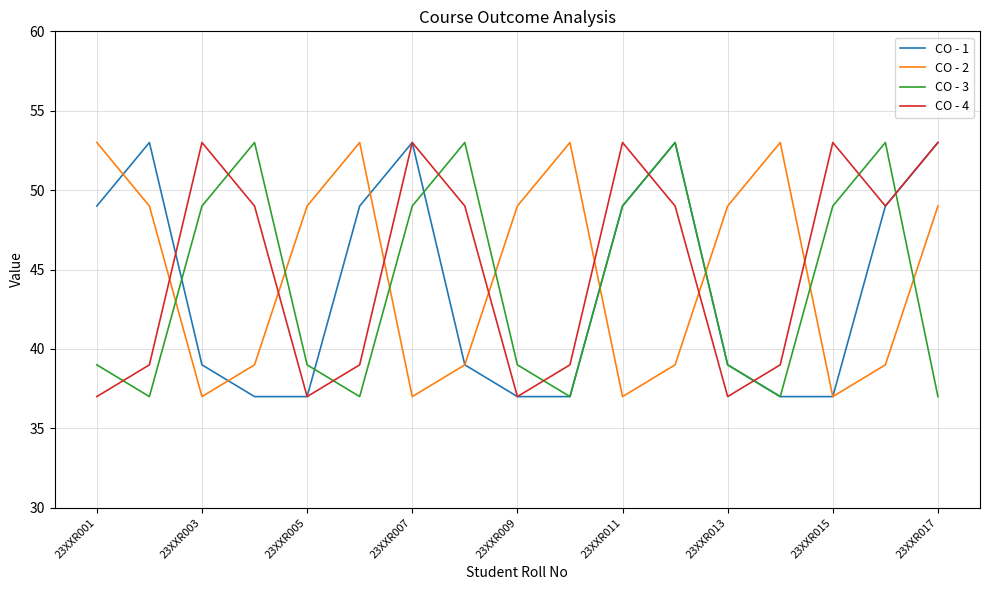

How many CO - 2 values are between 39 and 49?

9